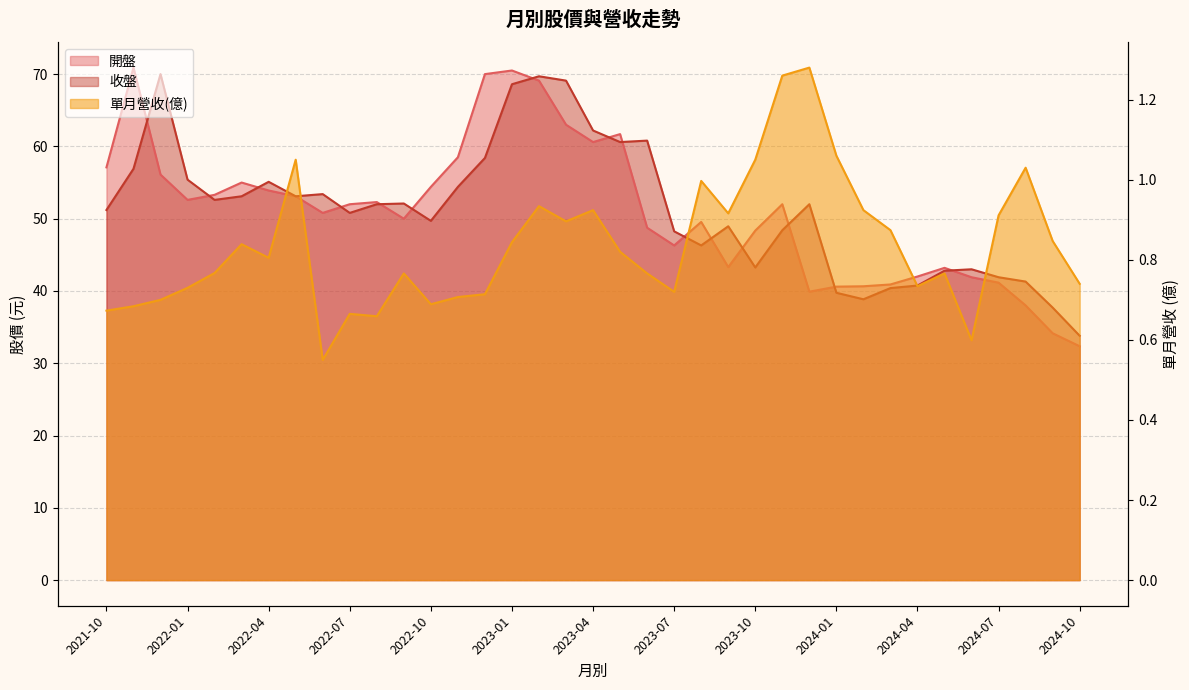

What is the minimum value for 開盤?

32.4